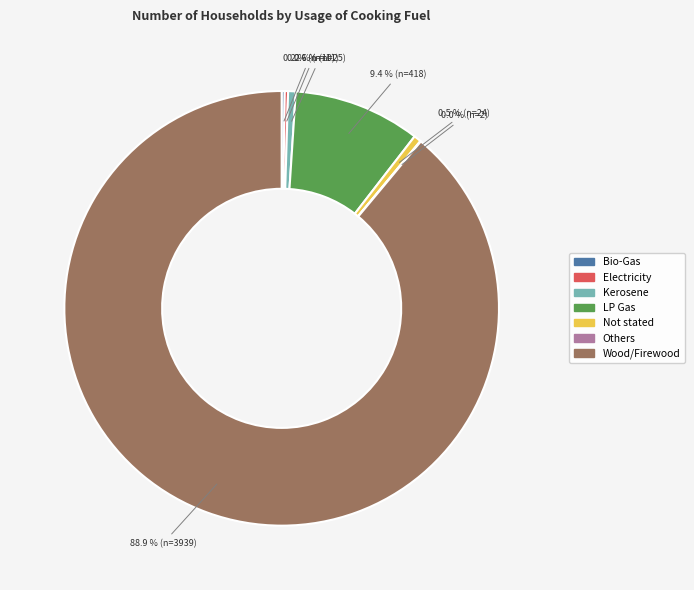

What portion of the pie excludes Kerosene?

99.4%